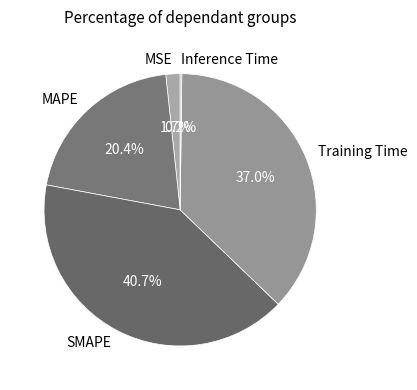

What portion of the pie excludes MSE?

98.3%